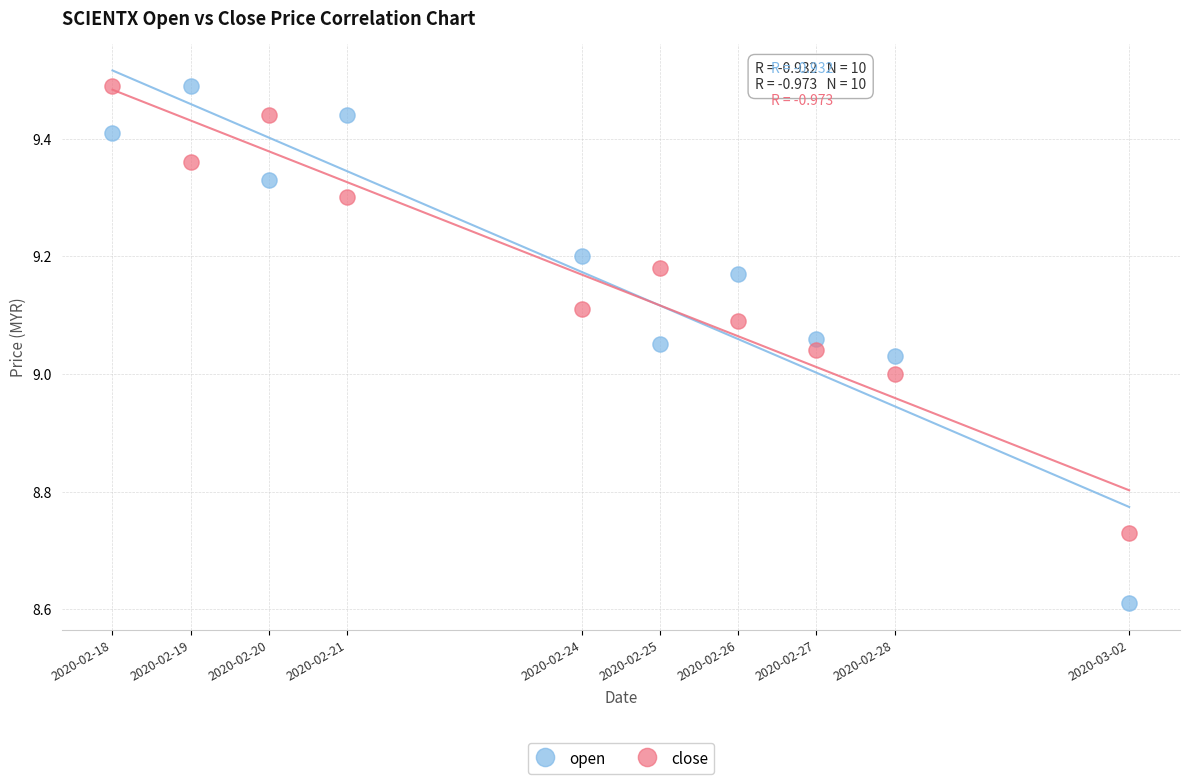

Which series contains the lowest Y value?

open